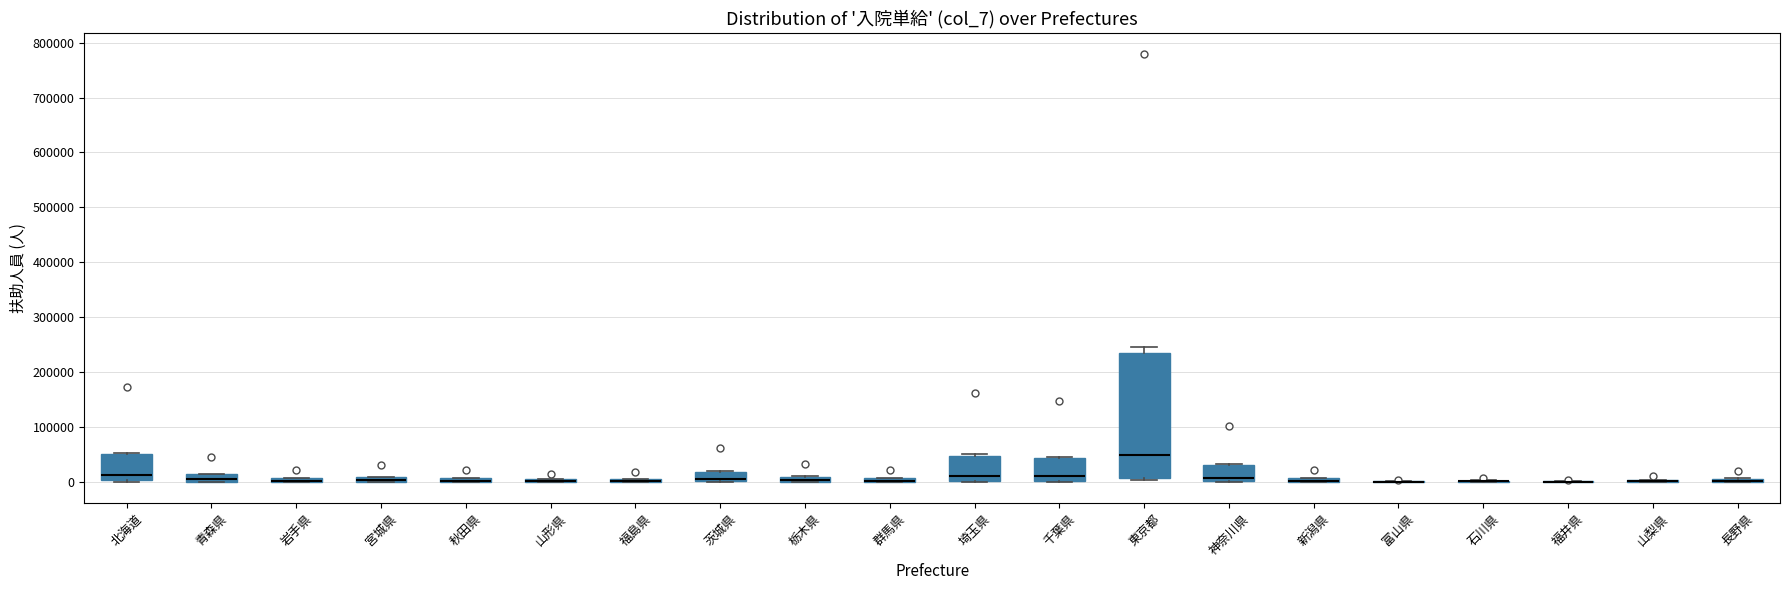

Where is the upper edge of the box for 宮城県 on the y-axis? The values are not printed on the chart, so give them approximately, as read against the axis.

10000